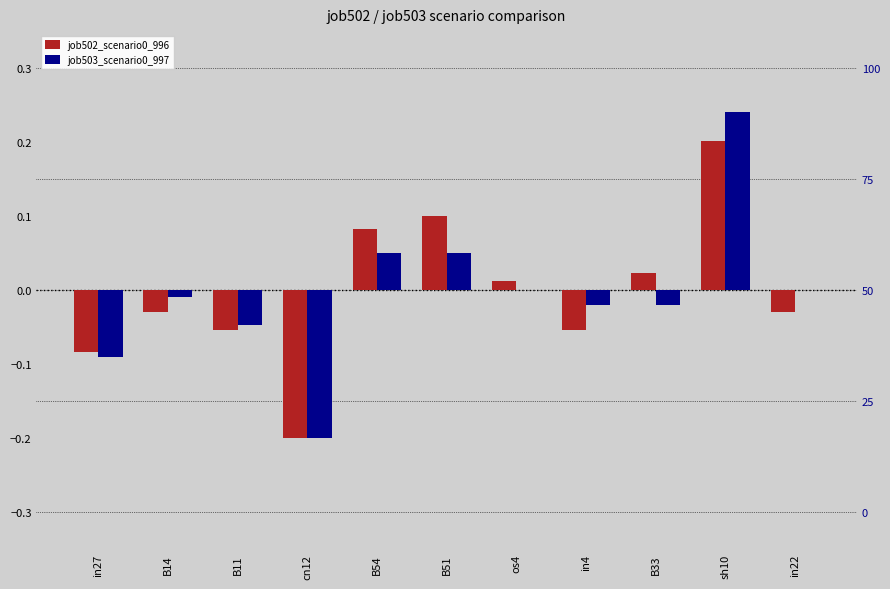

At how many categories does at least one series exceed 0?

6